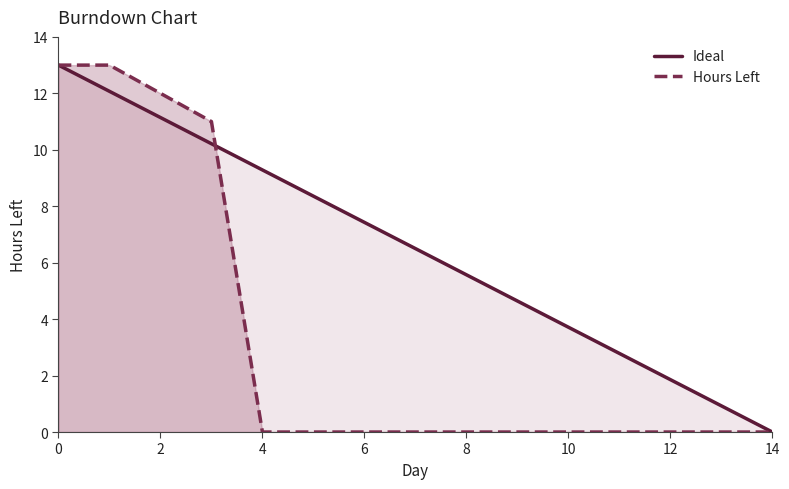

What value does the Ideal series have at 12?

1.9